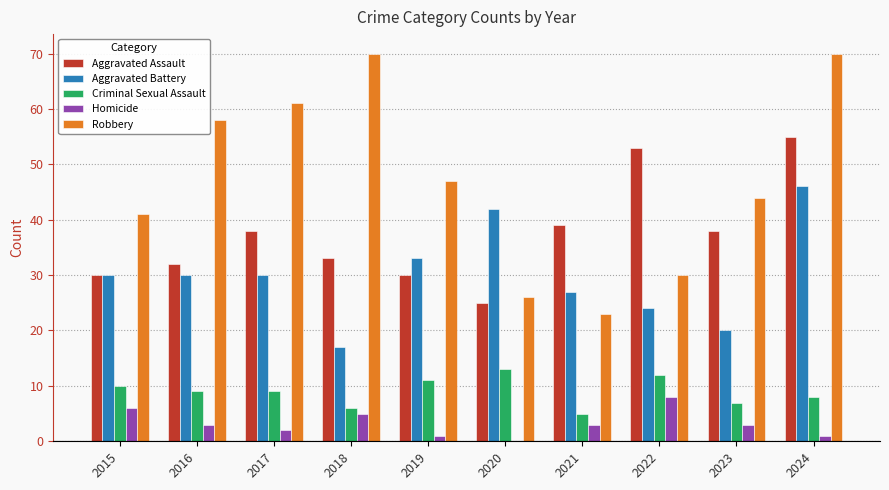

Which series changed the most between 2015 and 2018?

Robbery